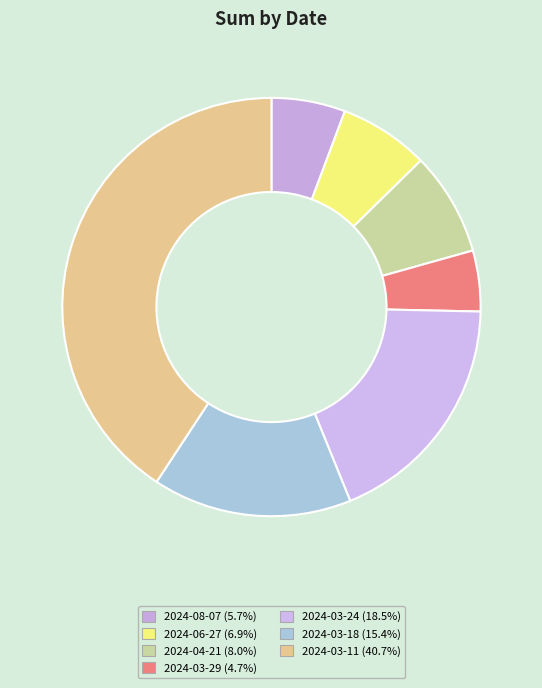

To the nearest percent, what percentage of the pie is 2024-08-07?

6%